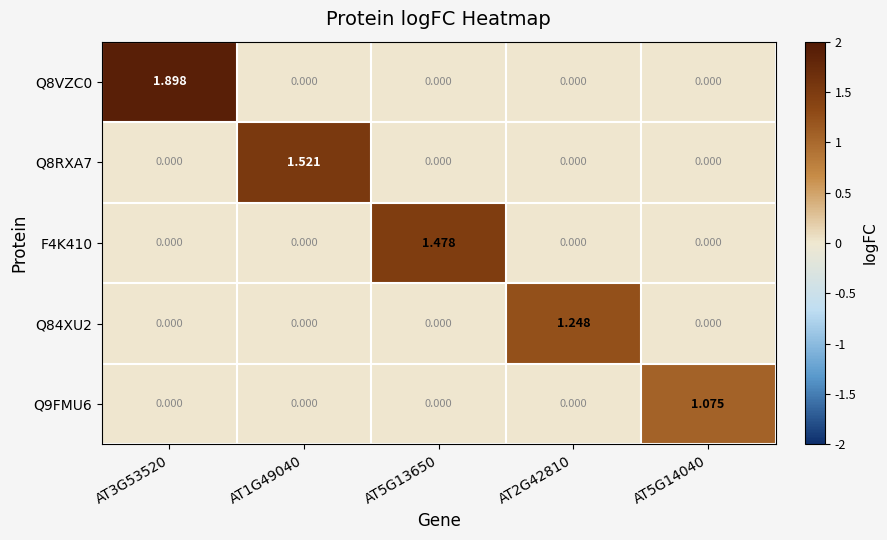

Count the number of categories in the chart.

5